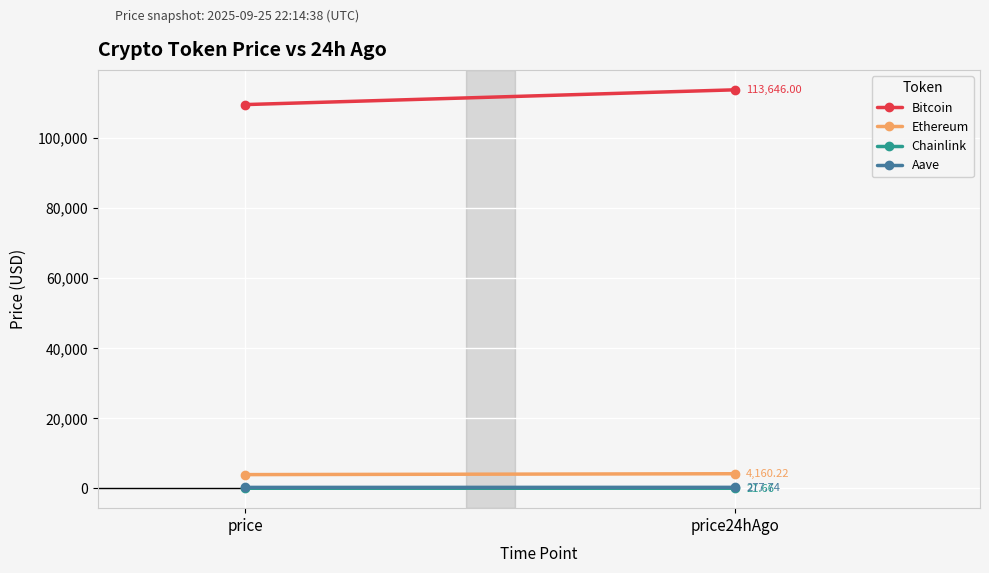

The value of Bitcoin at price is 176420.9. True or false?

False